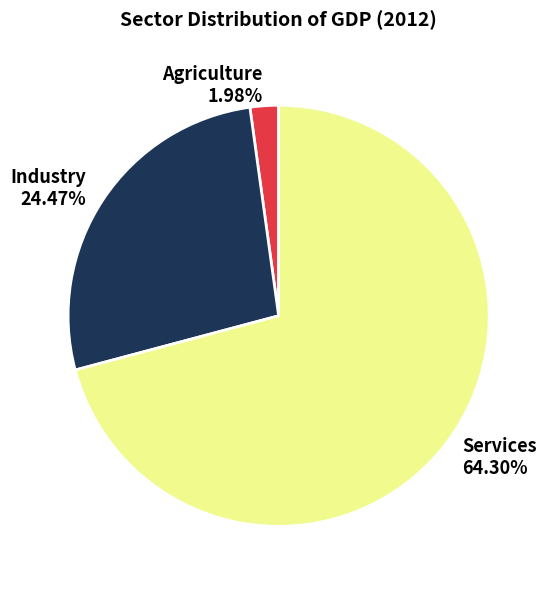

Does Industry represent more than half of the total?

No